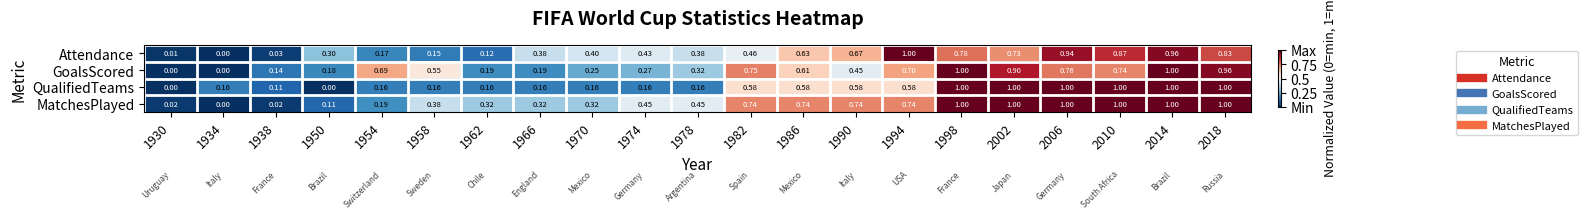

Between 1930 and 1970, which series saw the biggest shift?

Attendance